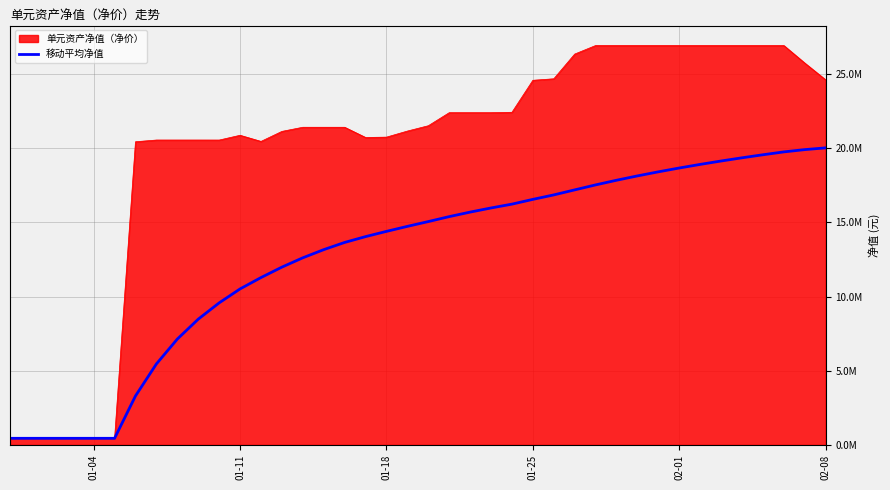

What are all the series names shown in the legend?

单元资产净值（净价）, 移动平均净值